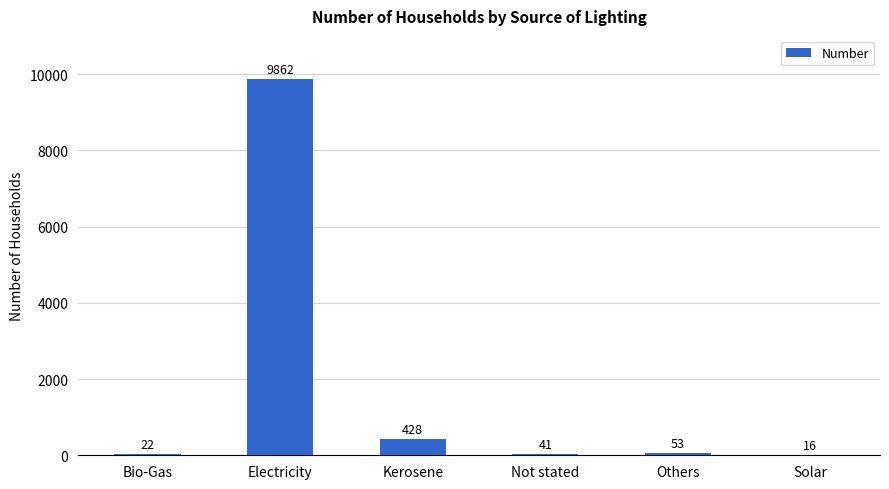

What is the greatest value displayed?

9862